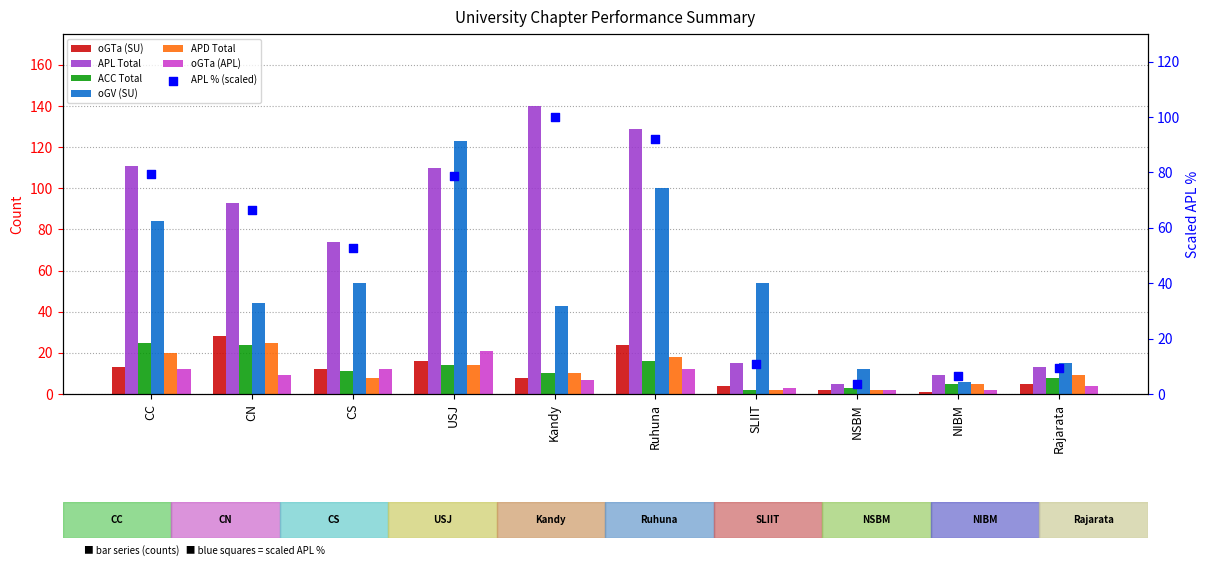

Which series has the largest total across all categories?

APL Total